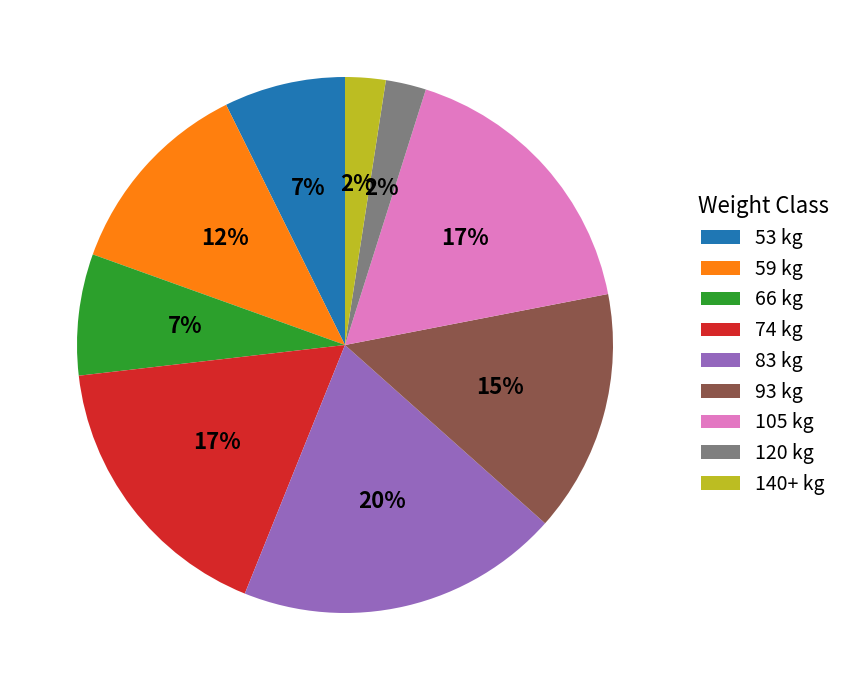

To the nearest percent, what is the average slice percentage?

11%